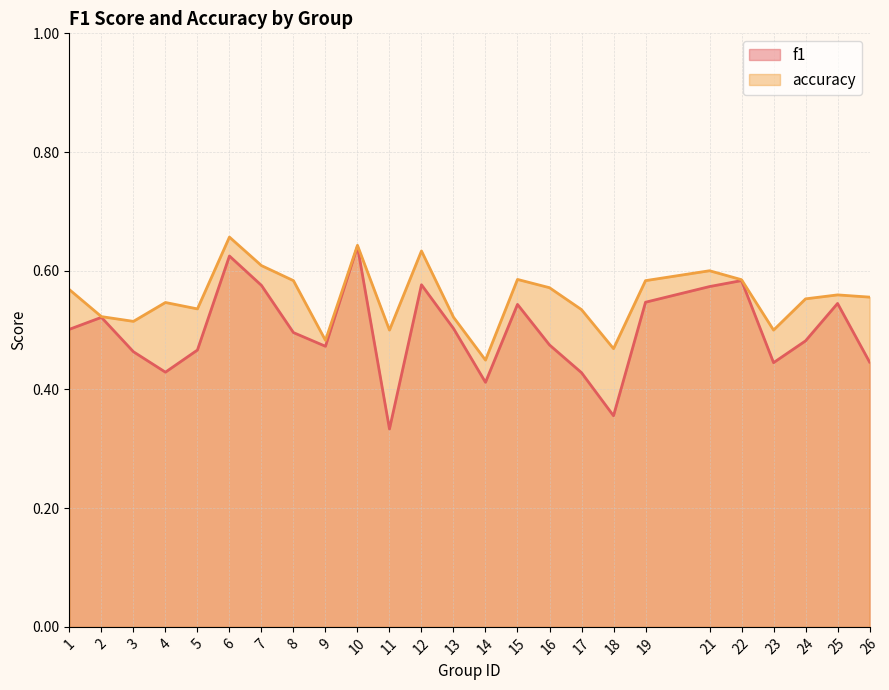

What is the value of the accuracy point at the 7th from the left?

0.6